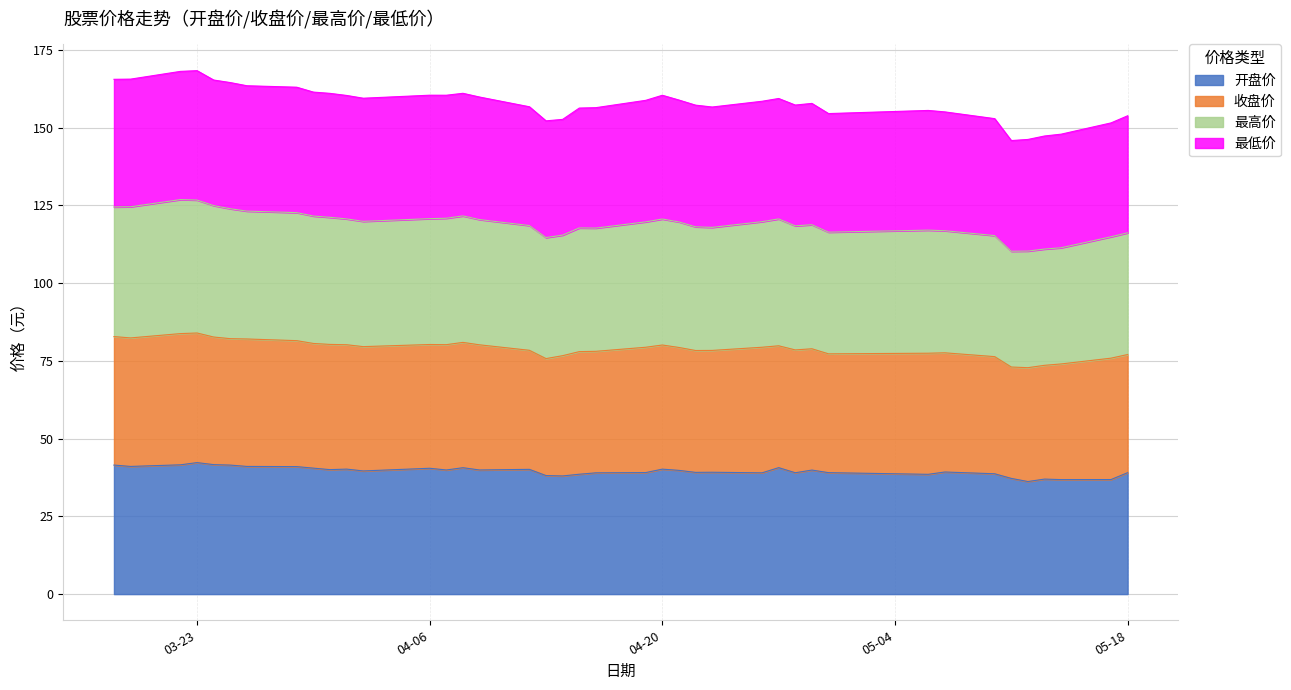

What is the minimum value for 开盘价?

36.2